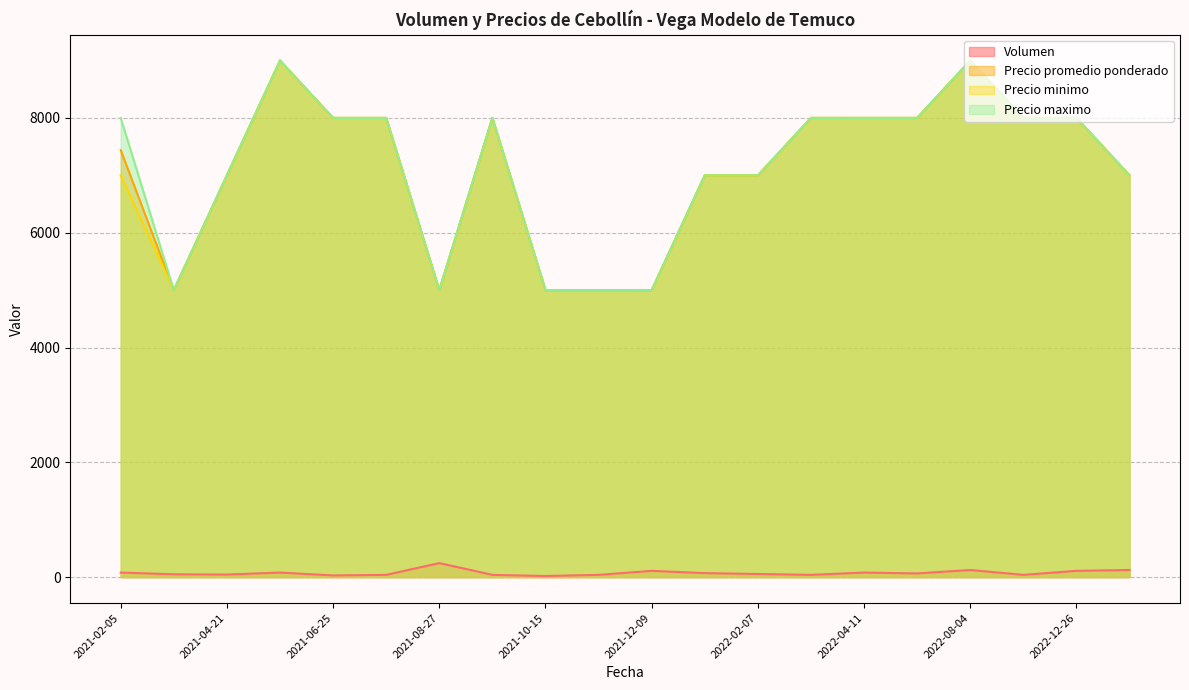

Does the chart have visible grid lines?

Yes